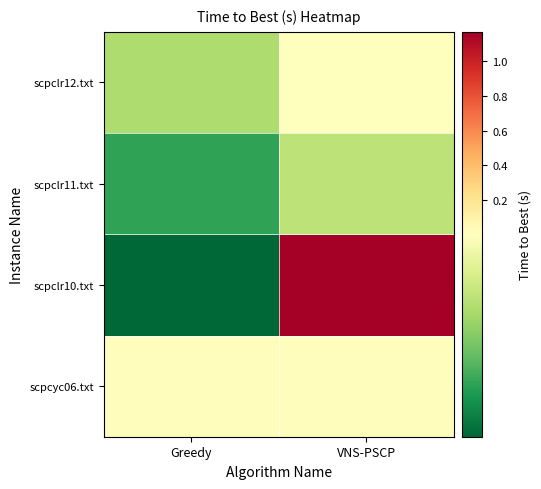

Reading left to right, list all the values displayed in this chart.

scpcyc06.txt: Greedy=0.0	VNS-PSCP=0.0
scpclr10.txt: Greedy=0.0	VNS-PSCP=1.2
scpclr11.txt: Greedy=0.0	VNS-PSCP=0.0
scpclr12.txt: Greedy=0.0	VNS-PSCP=0.0